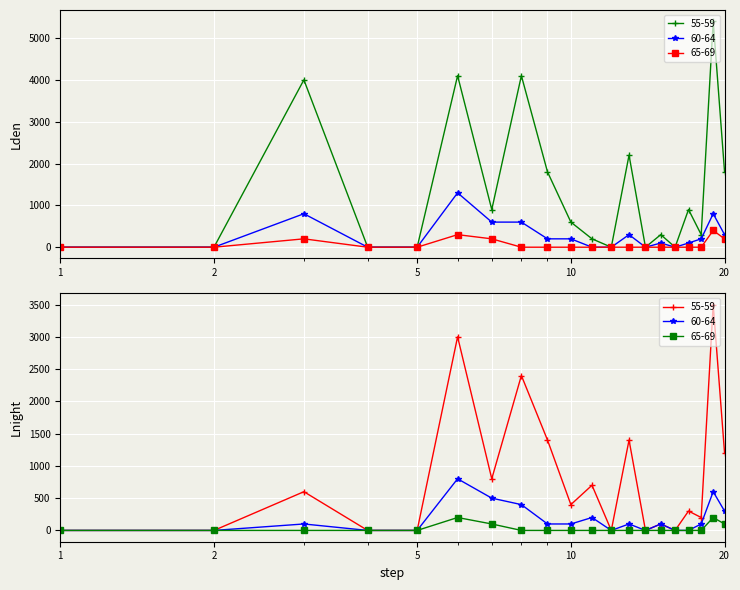

In 60-64 (Lden), how many points are lower than both neighbors (excluding endpoints)?

2